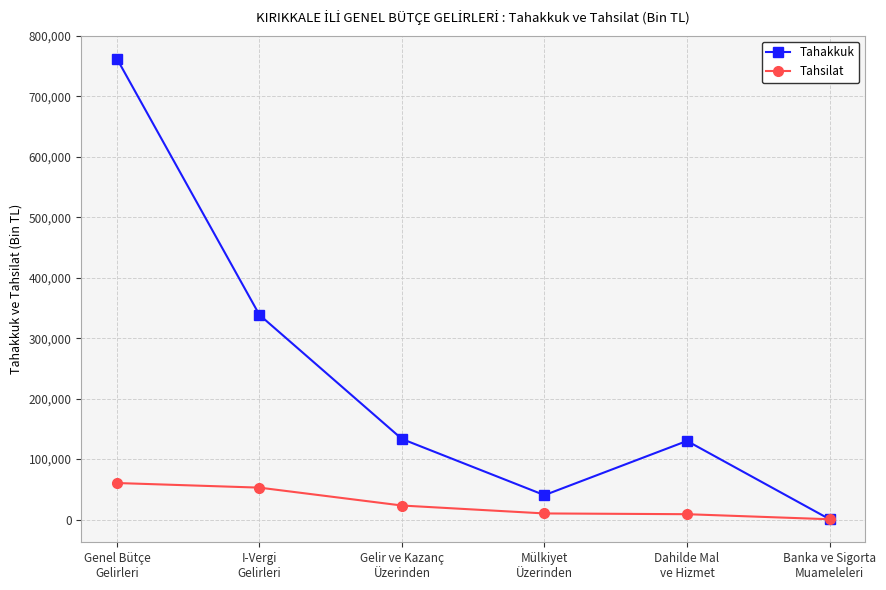

Is the value of Tahsilat at Genel Bütçe
Gelirleri greater than the value of Tahakkuk at Gelir ve Kazanç
Üzerinden?

No